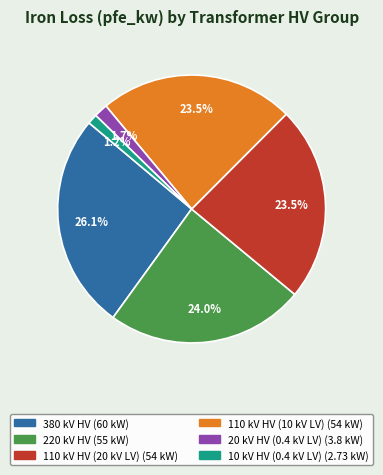

Does any single category account for the majority?

No